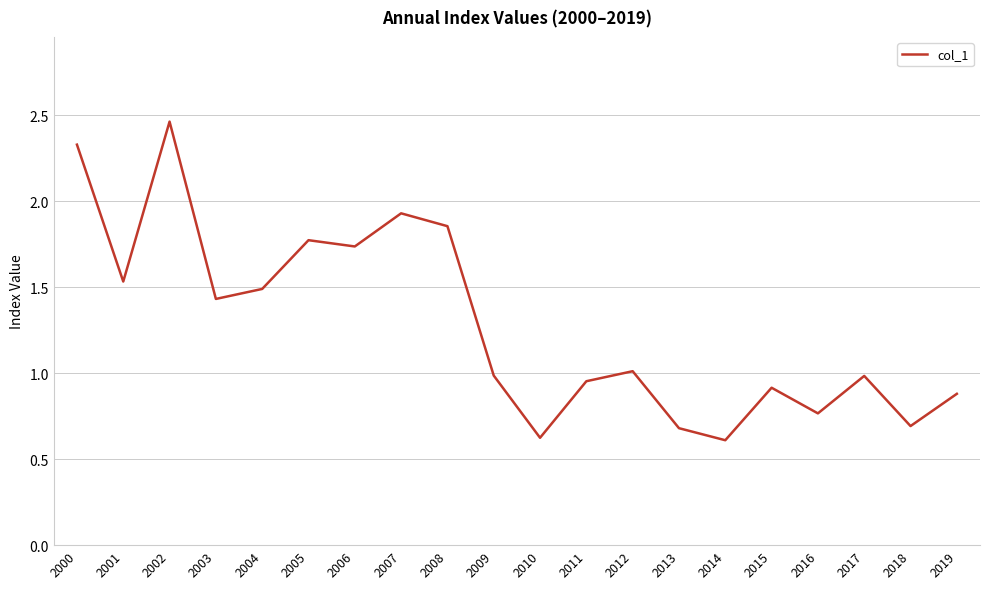

Is it true that the value at 2019 is 0.5?

False